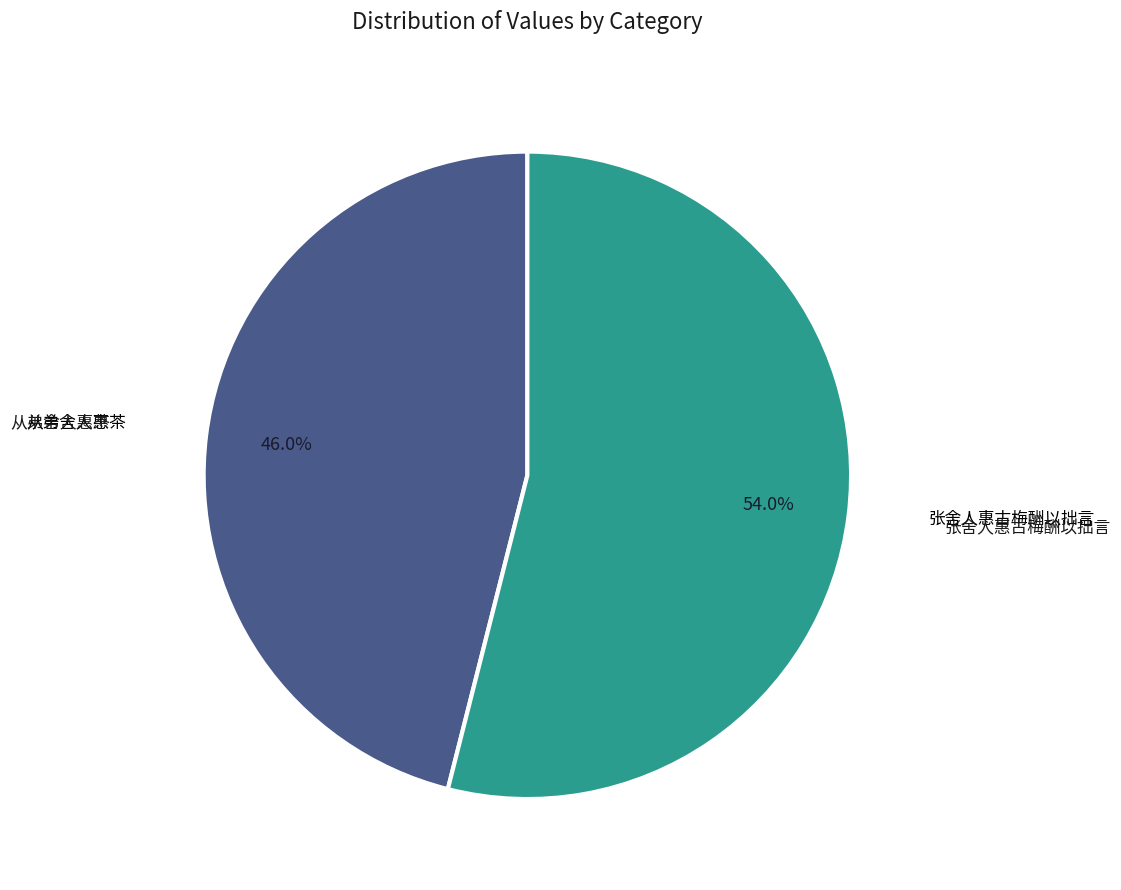

Is there a majority slice in this chart?

Yes